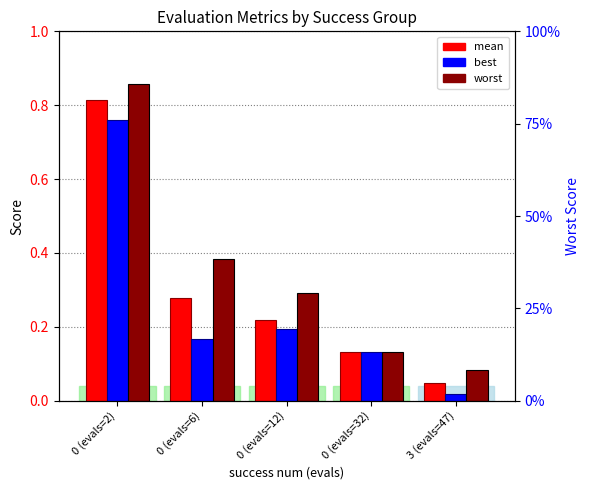

Between 0 (evals=6) and 0 (evals=12), which series saw the biggest shift?

worst